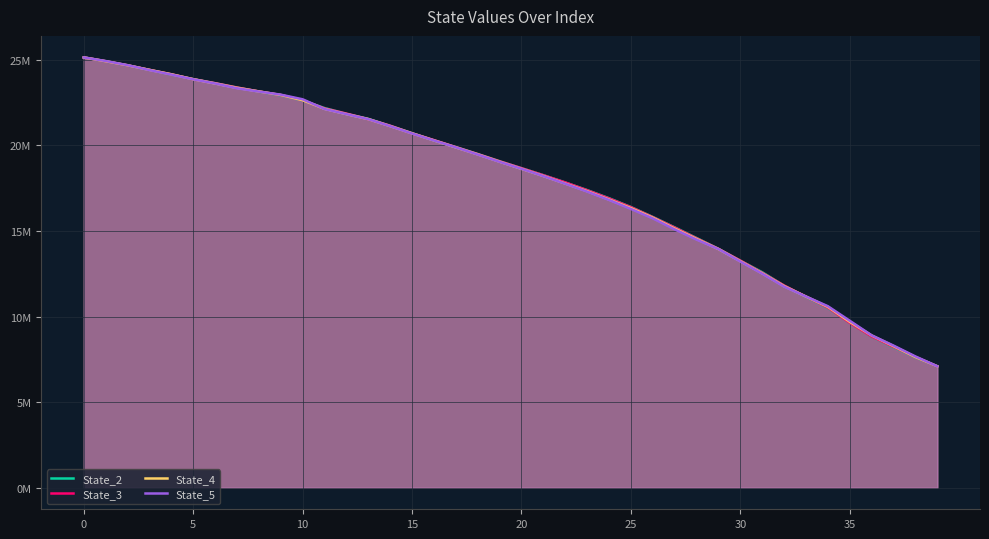

What are all the series names shown in the legend?

State_2, State_3, State_4, State_5